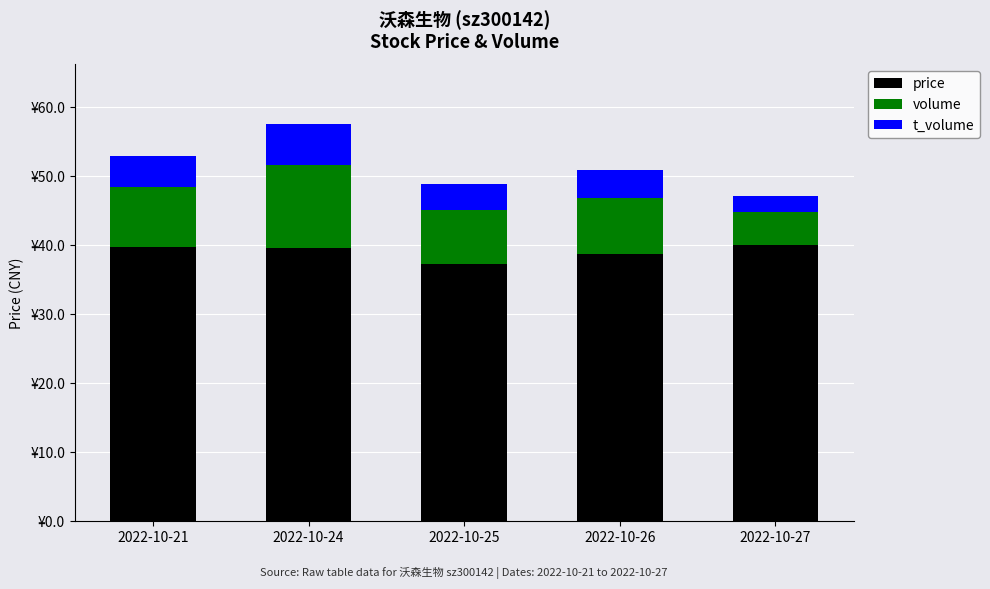

Are the bars horizontal?

No